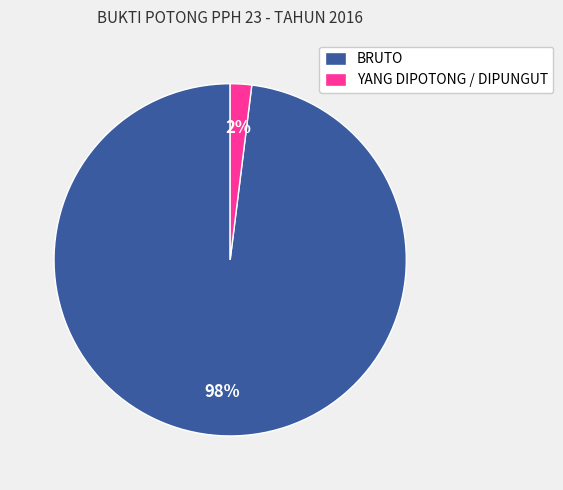

Is it true that YANG DIPOTONG / DIPUNGUT is 12% of the pie?

False